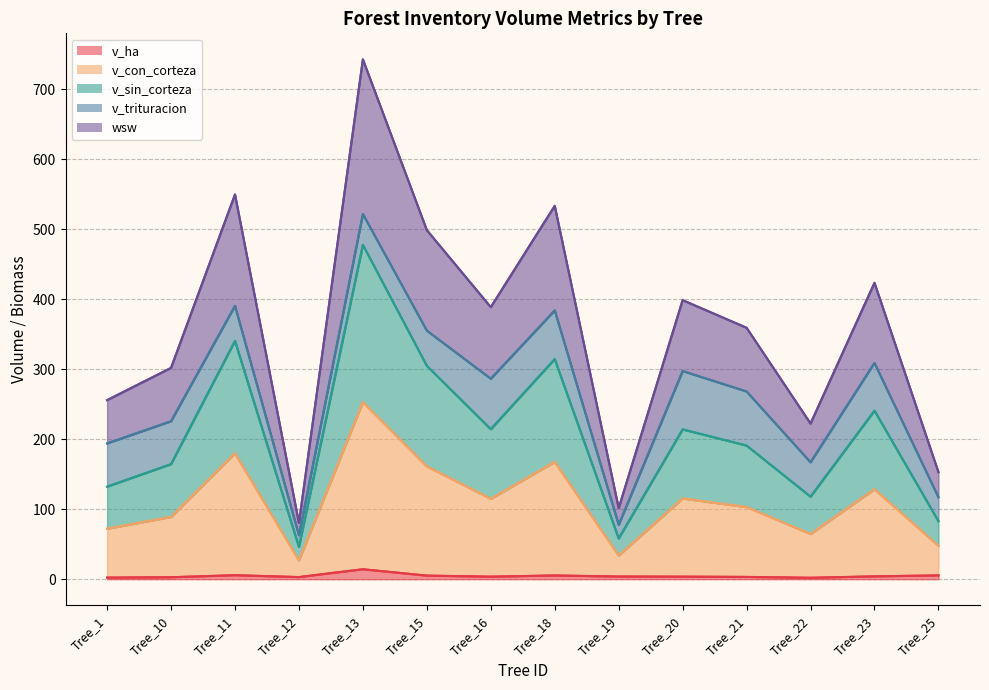

At how many categories does at least one series exceed 27?

14